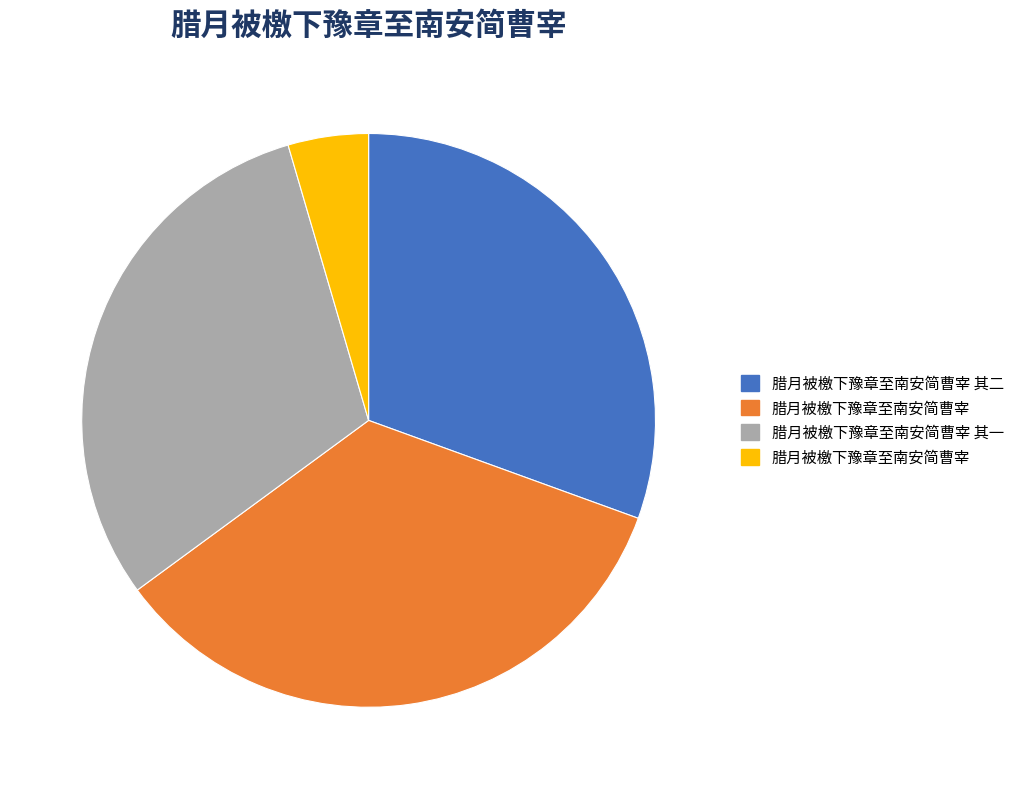

Is there a majority slice in this chart?

No